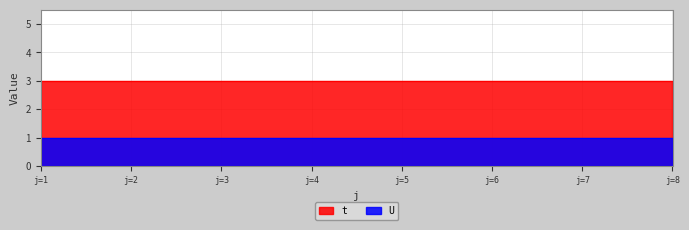

Does the chart display data point markers on the line(s)?

No